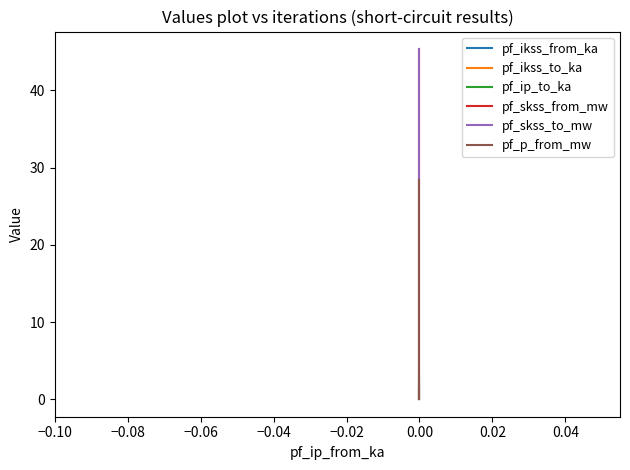

How many values in pf_skss_to_mw are above zero?

1